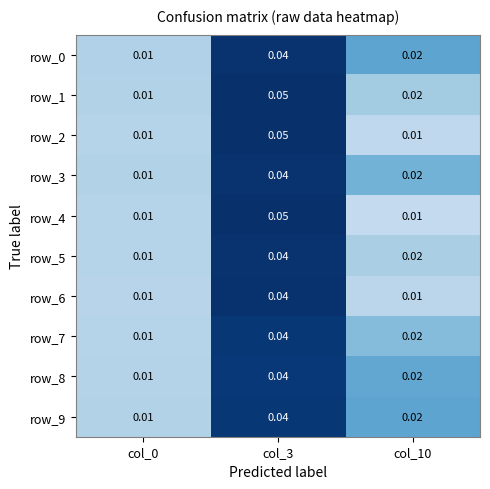

Is the value of row_2 at col_3 greater than the value of row_6 at col_3?

Yes